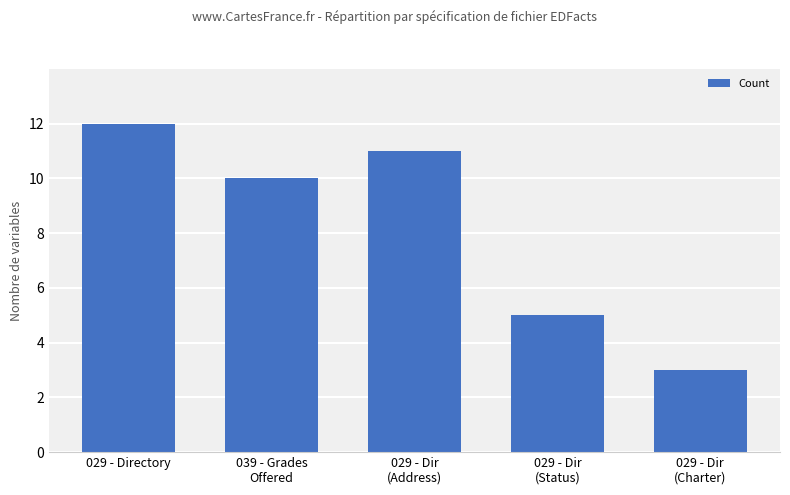

Reading left to right, extract all data points from this chart.

12	10	11	5	3